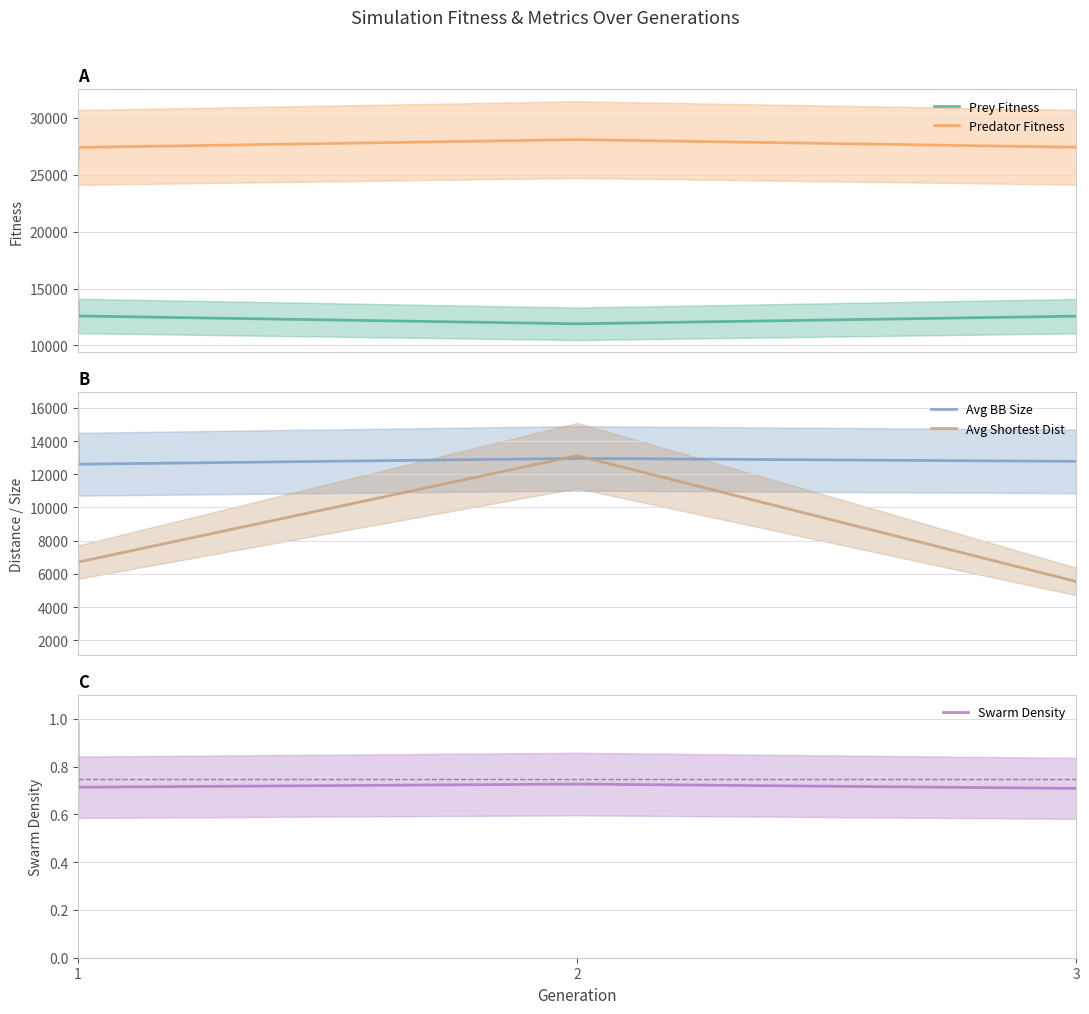

What is the average value of the Predator Fitness series?

27298.0